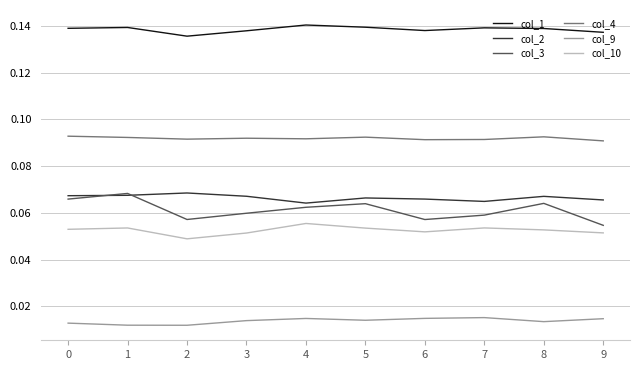

True or false: col_1 and col_9 intersect in this chart.

False